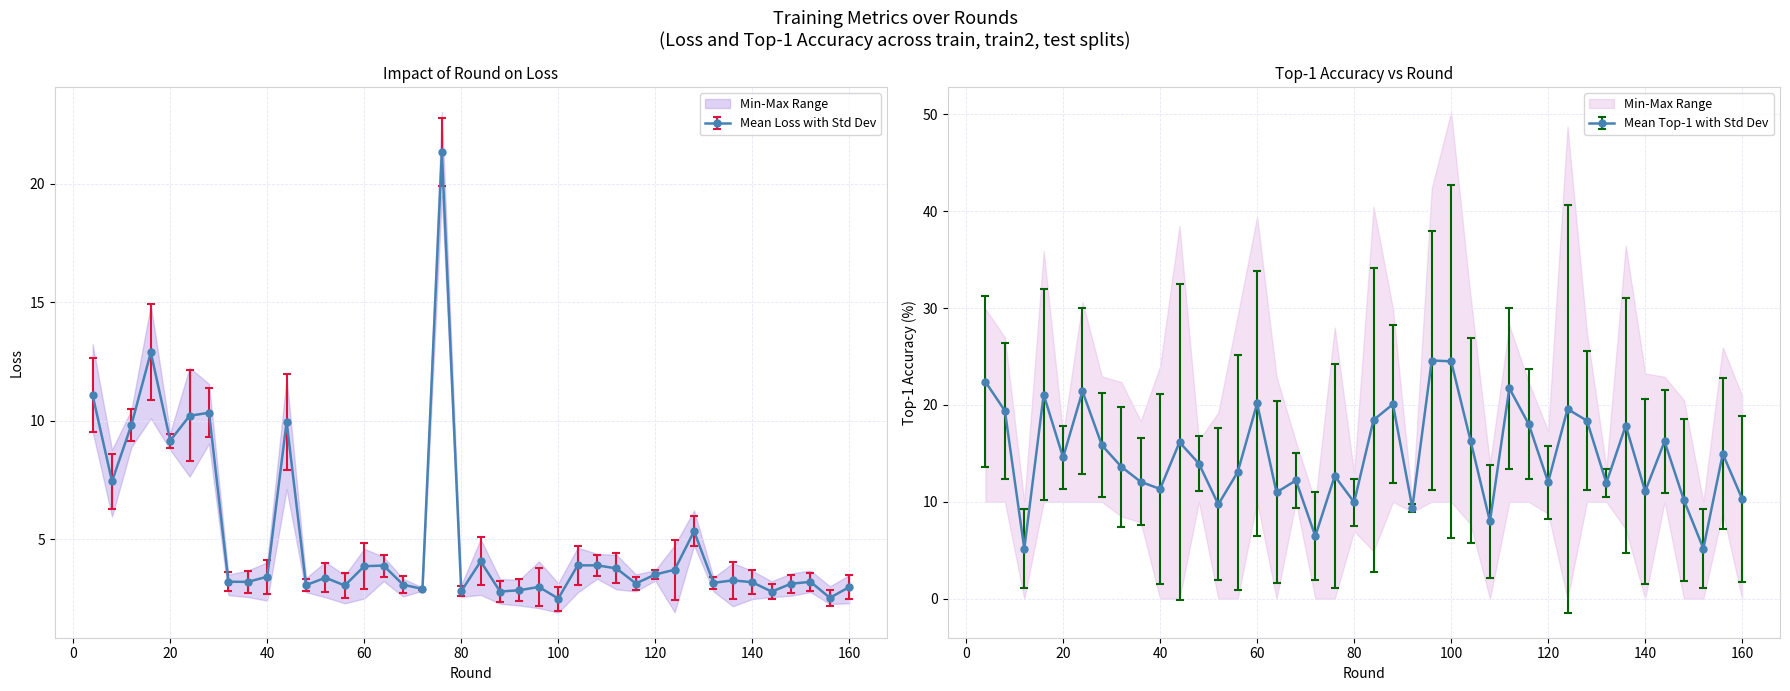

In train2_loss, how many points are lower than both neighbors (excluding endpoints)?

14